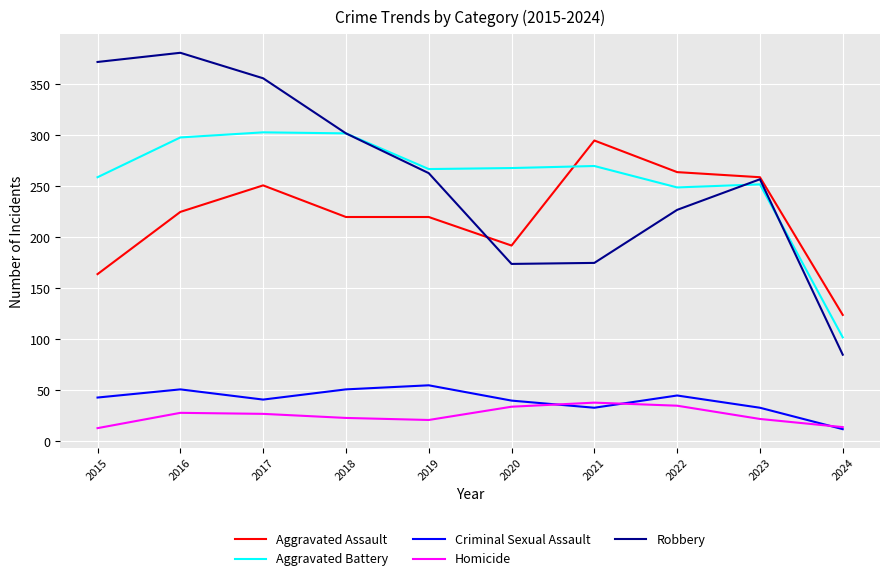

What is the lowest value of the Aggravated Assault series?

124